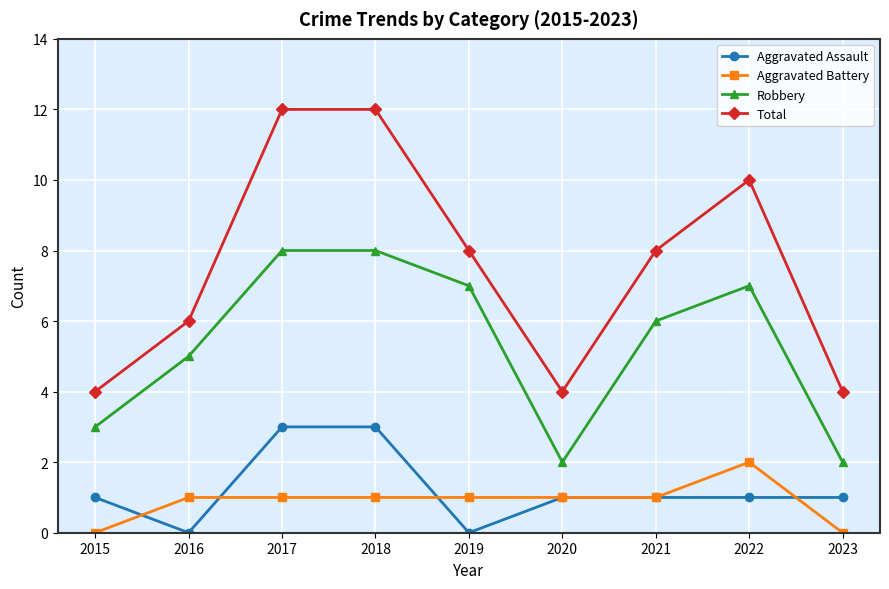

The Aggravated Battery series shows 2 at 2021. True or false?

False